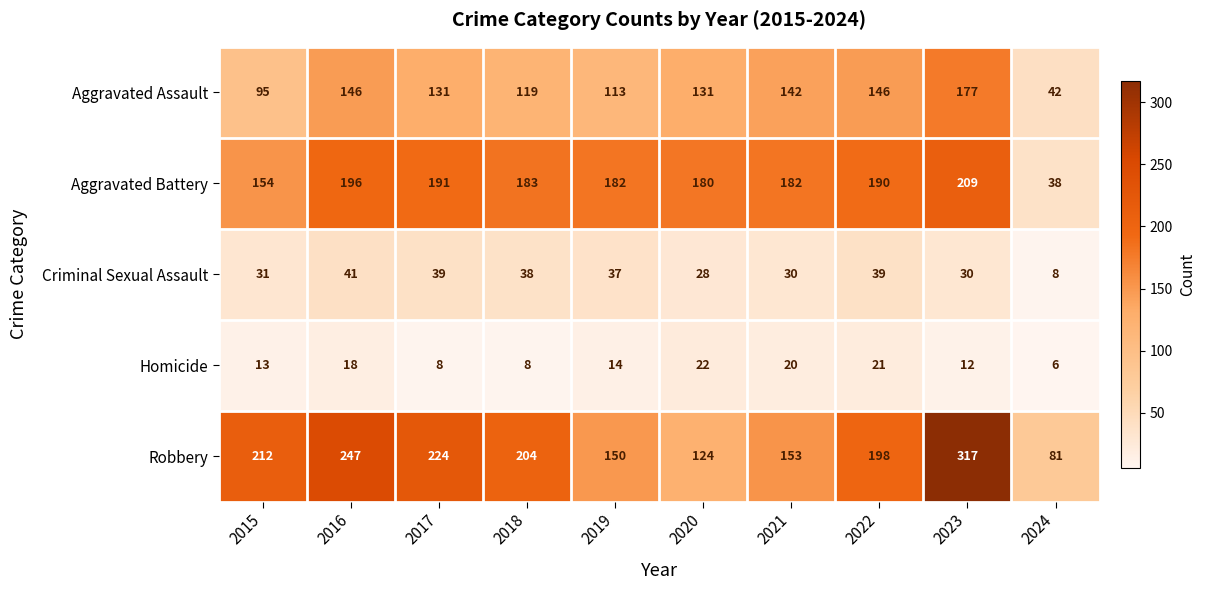

What is the difference between the second highest and minimum values in the Aggravated Battery series?

158